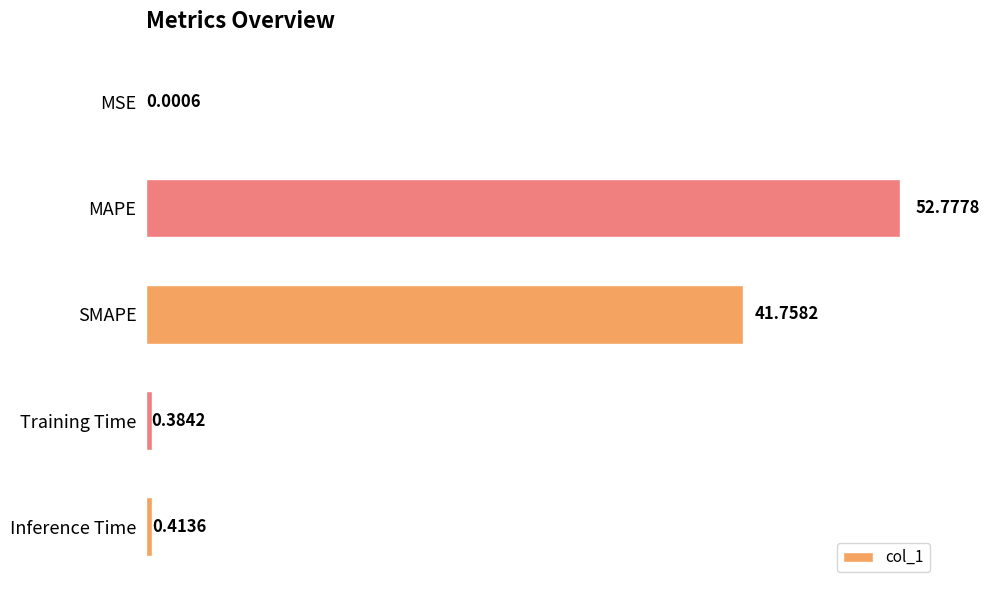

What is the sum of all values?

95.3